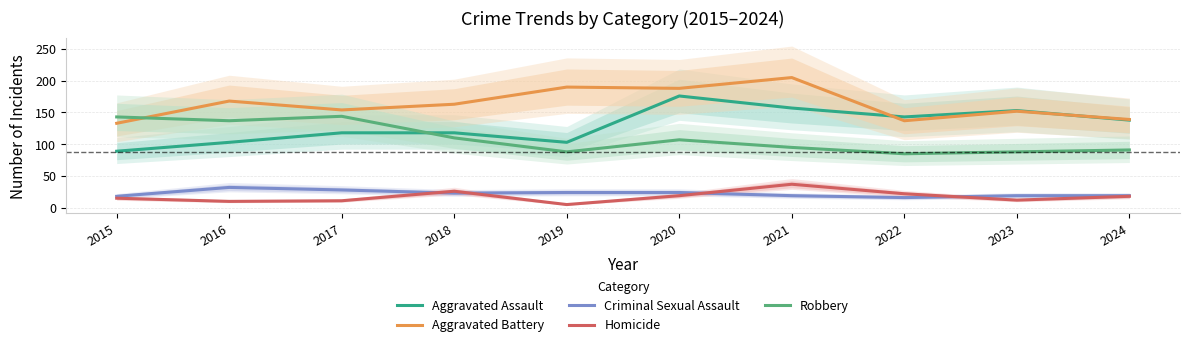

At how many categories does at least one series exceed 38?

10